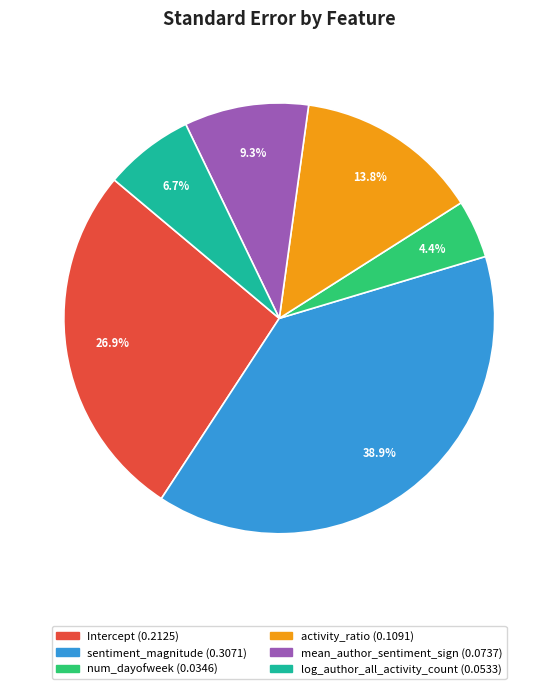

Rank the categories by value from highest to lowest.

sentiment_magnitude, Intercept, activity_ratio, mean_author_sentiment_sign, log_author_all_activity_count, num_dayofweek